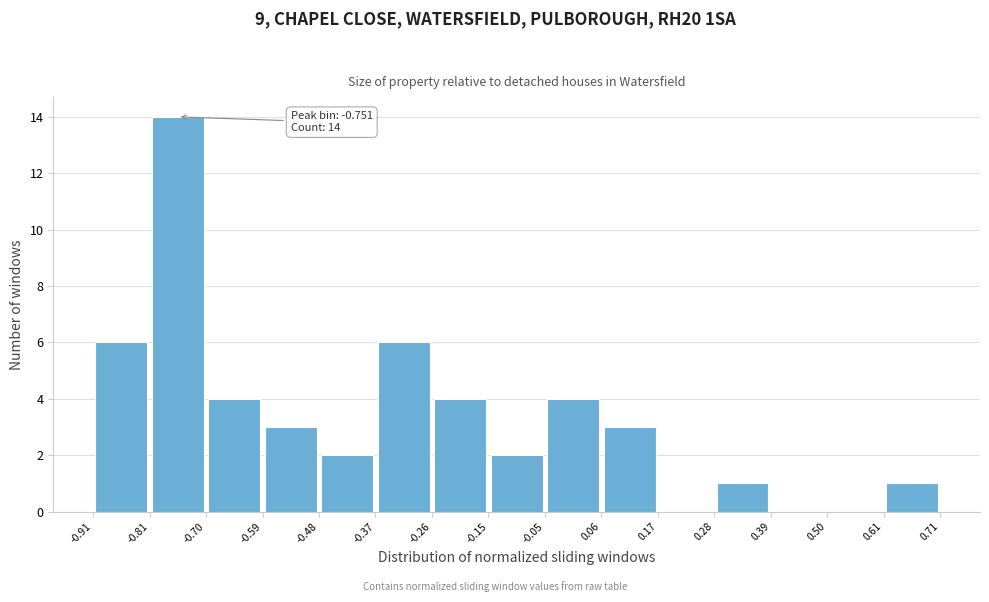

Which range on the x-axis has the tallest bar?

-0.81 to -0.70